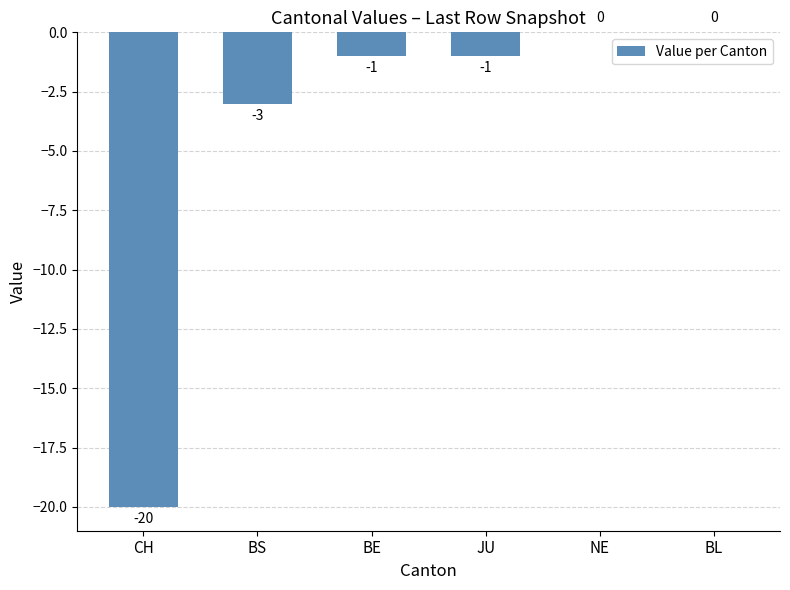

At which label is the value closest to -10?

BS